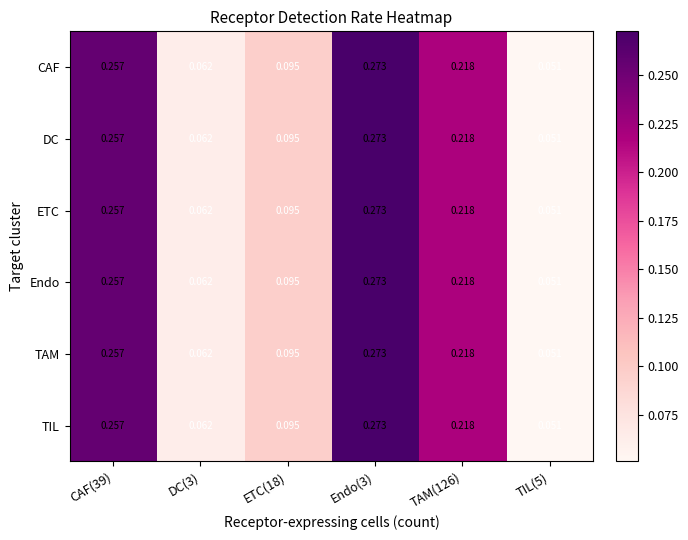

Is the value of DC at CAF(39) greater than the value of Endo at TAM(126)?

Yes